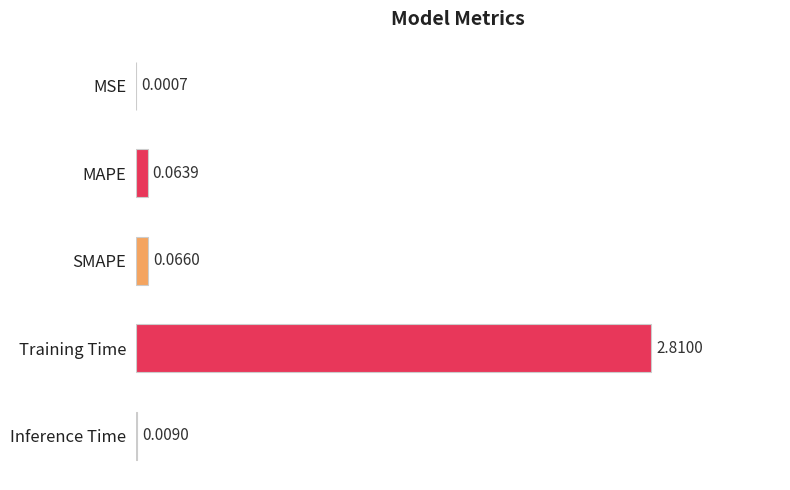

Are the bars grouped side by side (vs. stacked)?

No